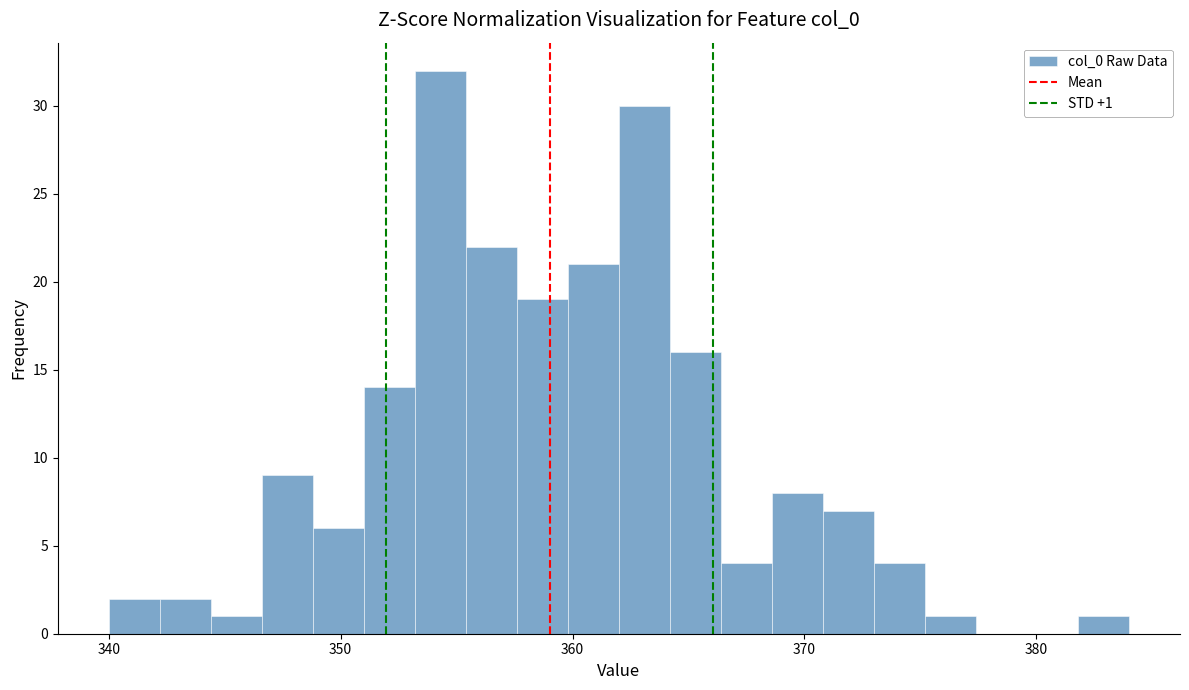

Read against the x-axis, roughly where is the centre of the tallest bar?

354